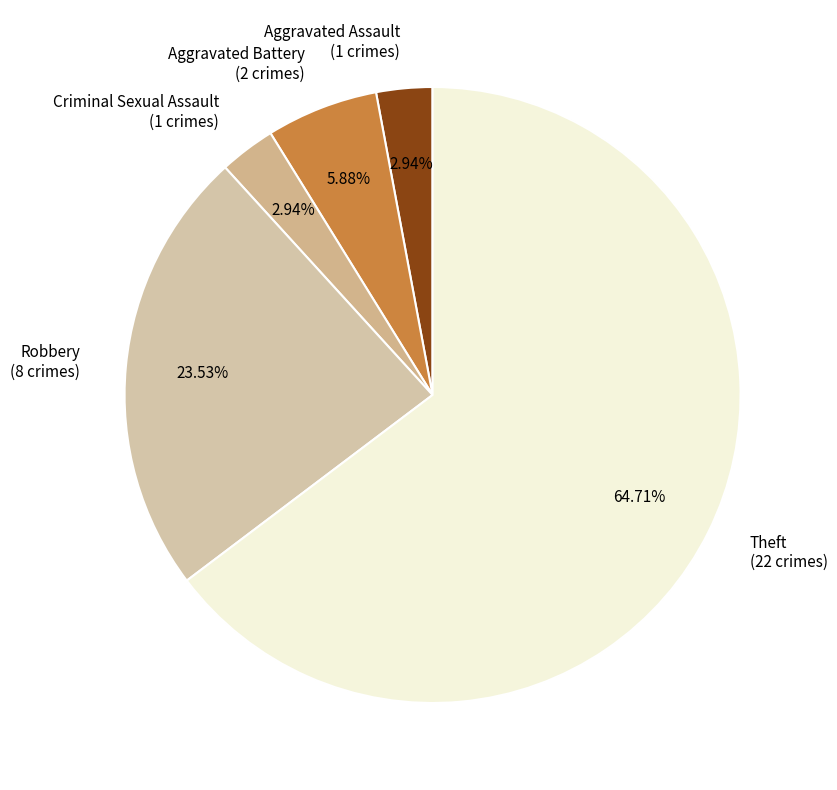

To the nearest percent, what is the difference between the Theft and Robbery slice percentages?

41%